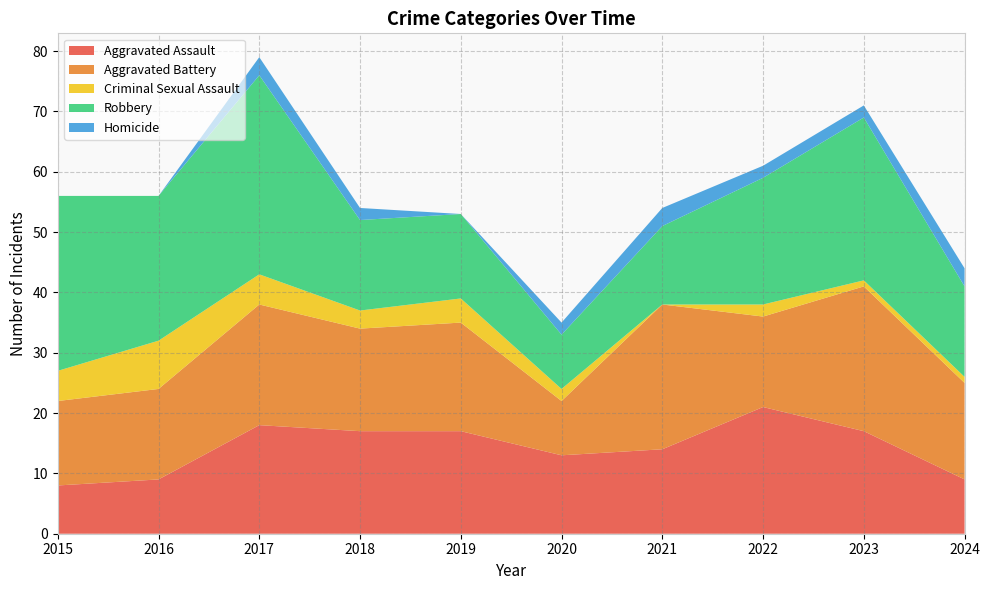

Reading left to right, list all the values displayed in this chart.

Aggravated Assault: 2015=8	2016=9	2017=18	2018=17	2019=17	2020=13	2021=14	2022=21	2023=17	2024=9
Aggravated Battery: 2015=14	2016=15	2017=20	2018=17	2019=18	2020=9	2021=24	2022=15	2023=24	2024=16
Criminal Sexual Assault: 2015=5	2016=8	2017=5	2018=3	2019=4	2020=2	2021=0	2022=2	2023=1	2024=1
Robbery: 2015=29	2016=24	2017=33	2018=15	2019=14	2020=9	2021=13	2022=21	2023=27	2024=15
Homicide: 2015=0	2016=0	2017=3	2018=2	2019=0	2020=2	2021=3	2022=2	2023=2	2024=3